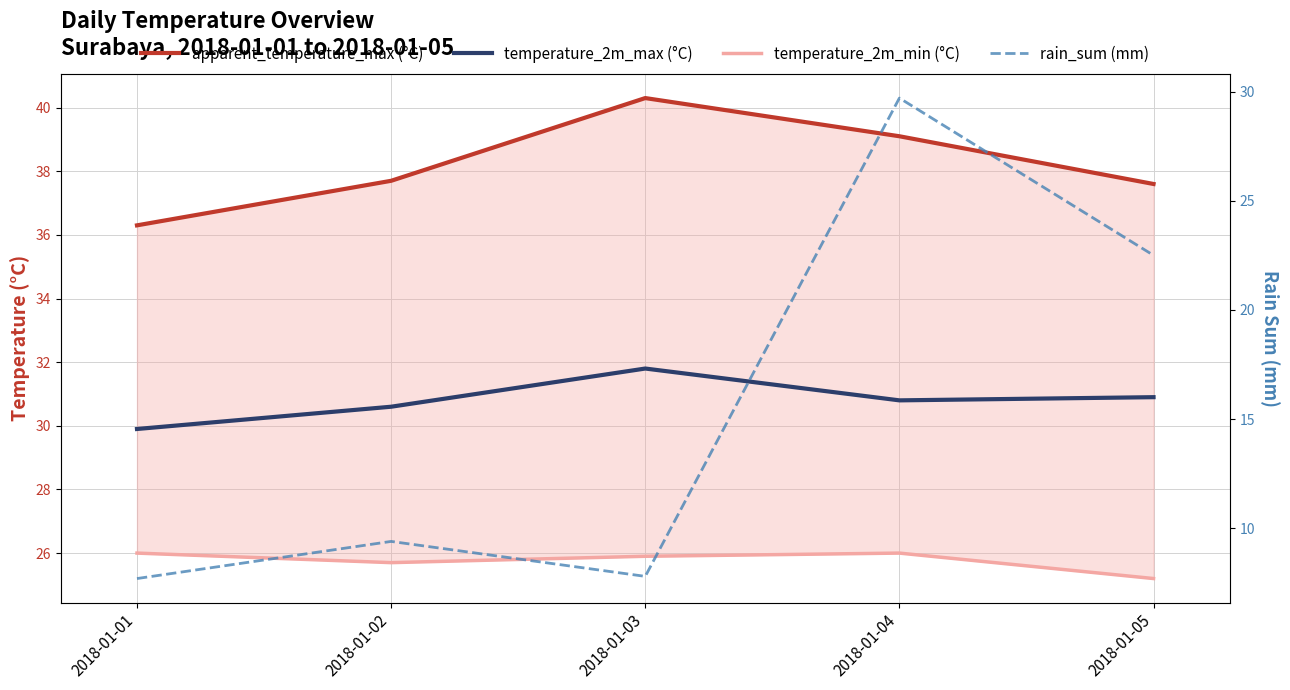

List the series in order of their overall mean, lowest first.

rain_sum (mm), temperature_2m_min (°C), temperature_2m_max (°C), apparent_temperature_max (°C)